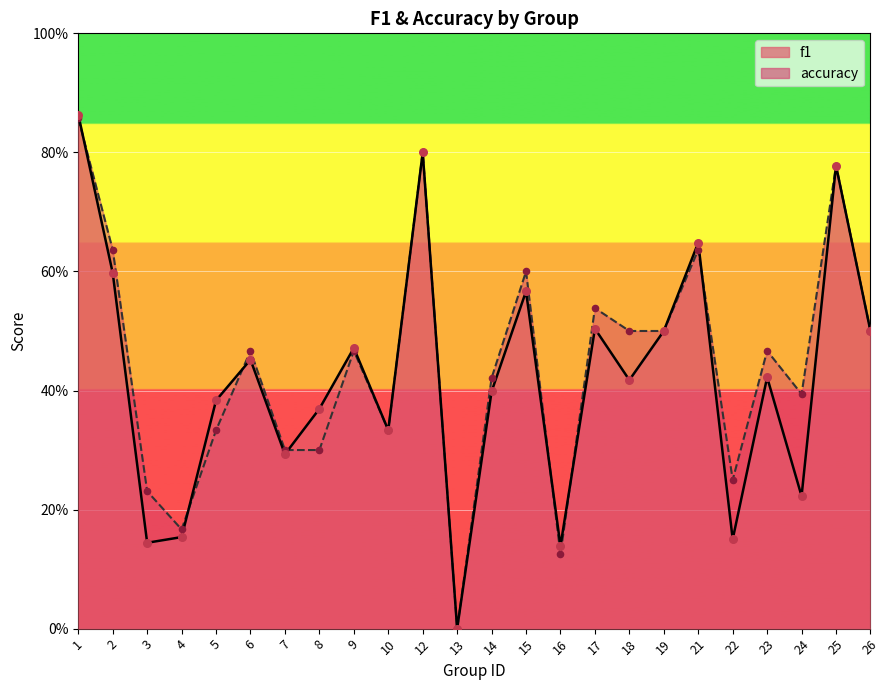

At which category is the sum across all series the highest?

1